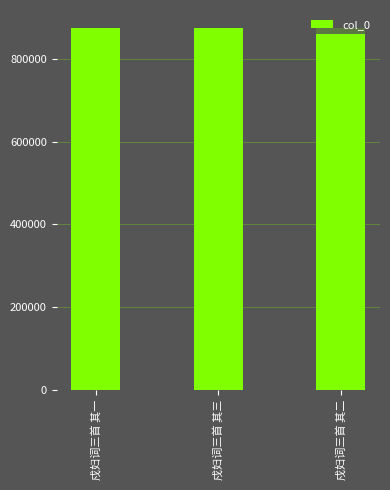

At which label does the data first exceed 874965?

戍妇词三首 其一